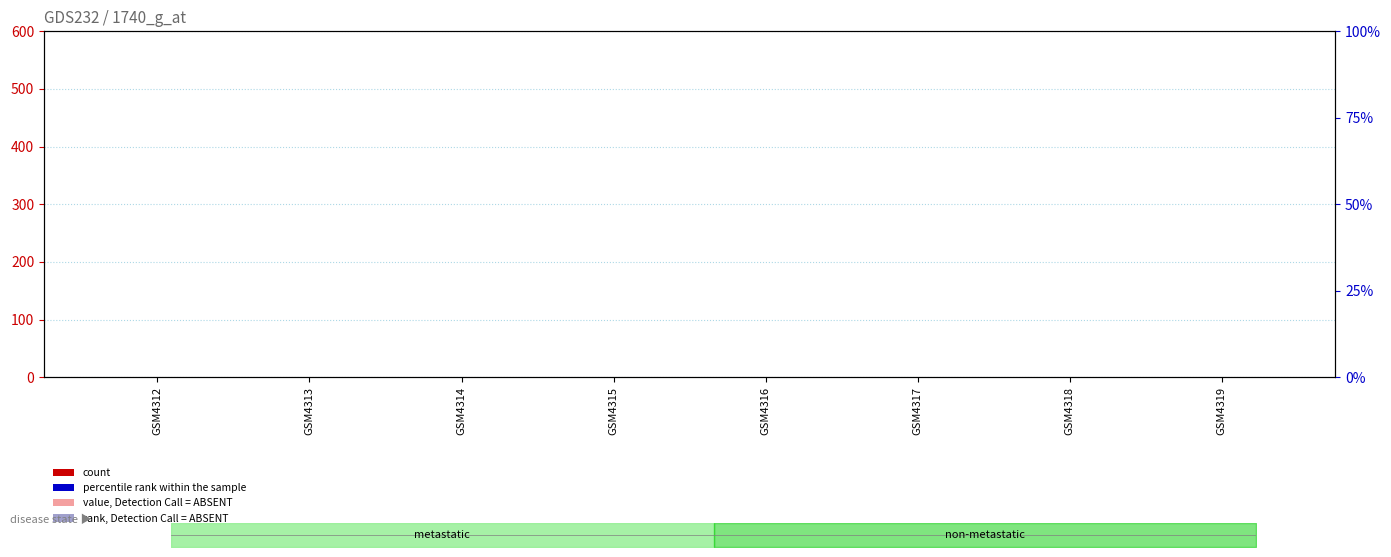

Reading left to right, extract all data points from this chart.

count: 0	1	0	0	0	0	0	0
value, Detection Call = ABSENT: 0	0	0	0	0	0	0	0
percentile rank within the sample: 0	0	0	0	0	0	0	0
rank, Detection Call = ABSENT: 0	0	0	0	0	0	0	0